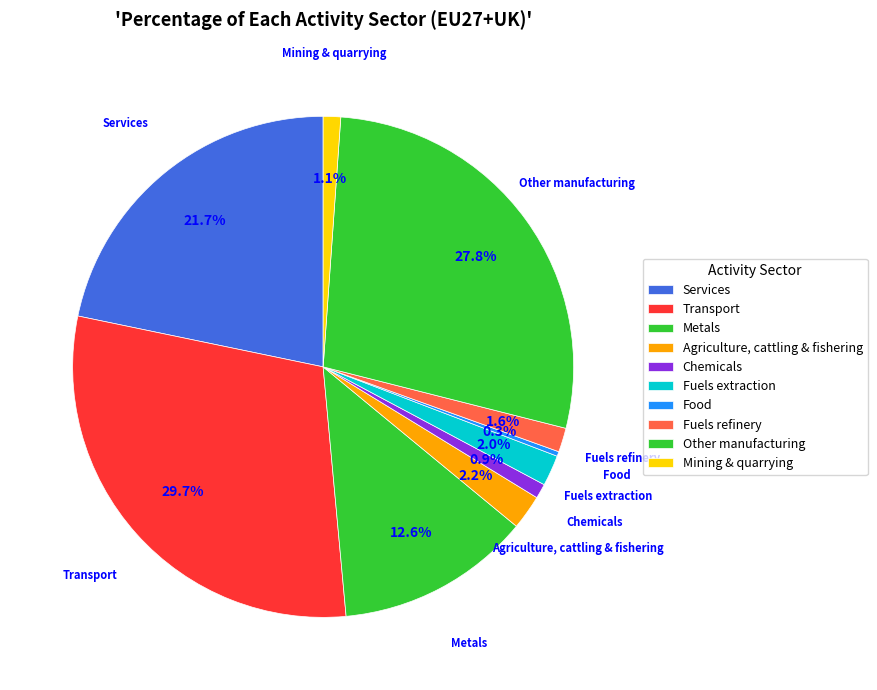

Is it true that Metals is 13% of the pie?

True